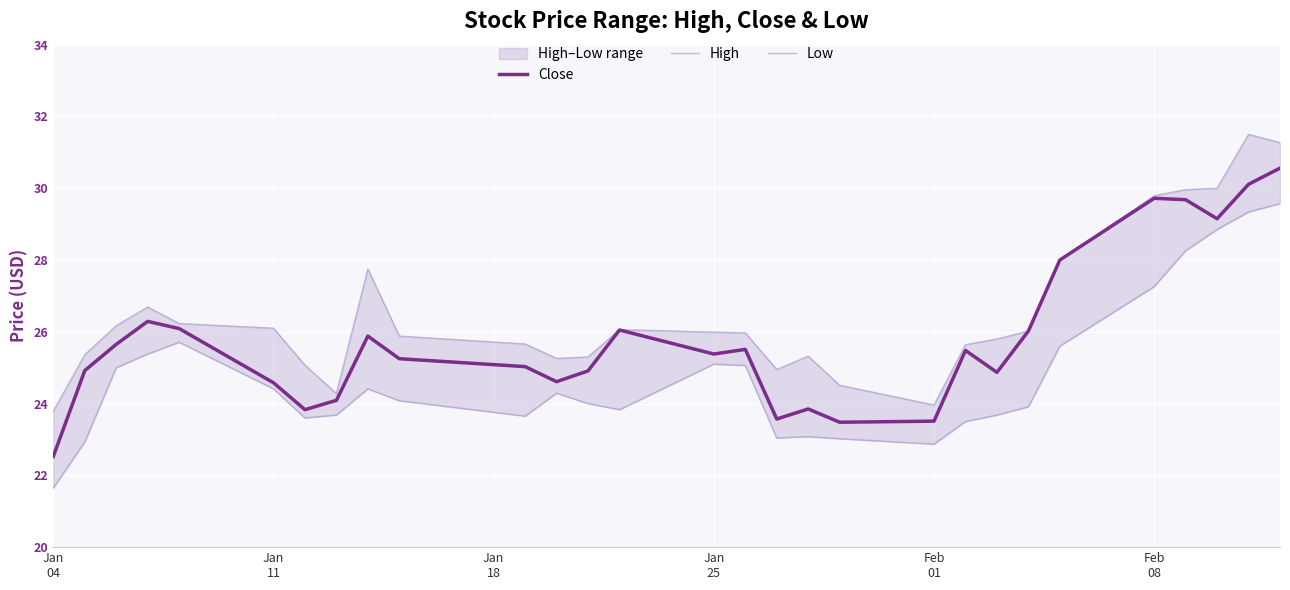

What is the minimum value for Close?

22.5